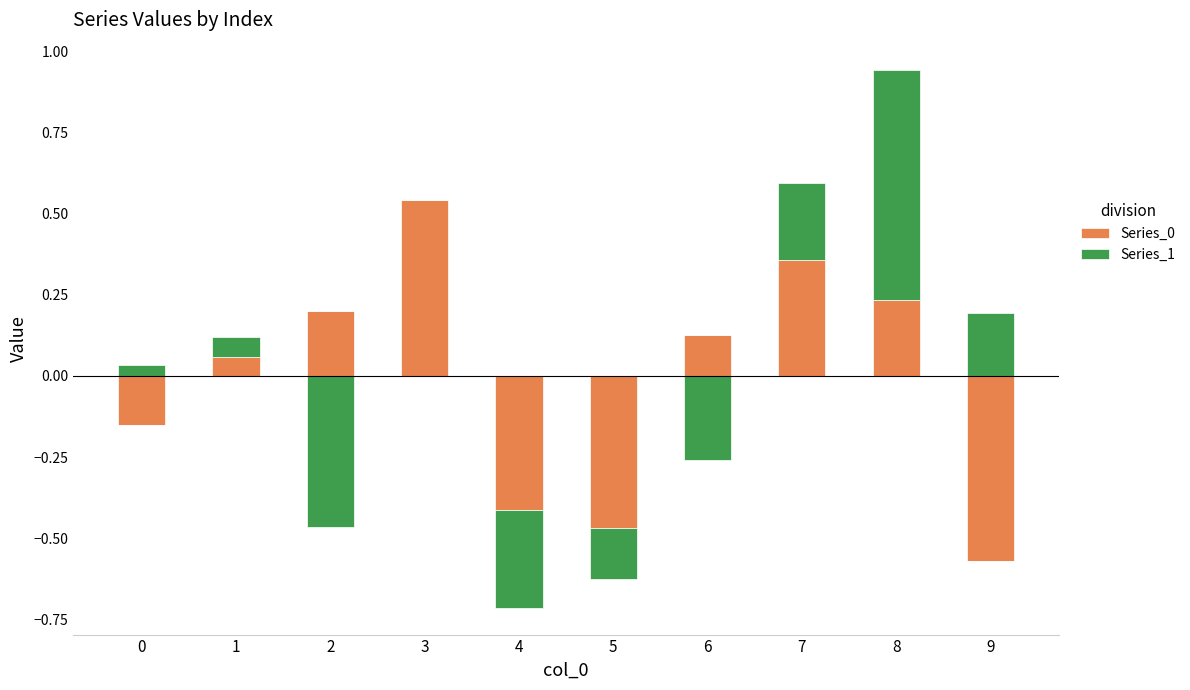

What are all the series names shown in the legend?

Series_0, Series_1